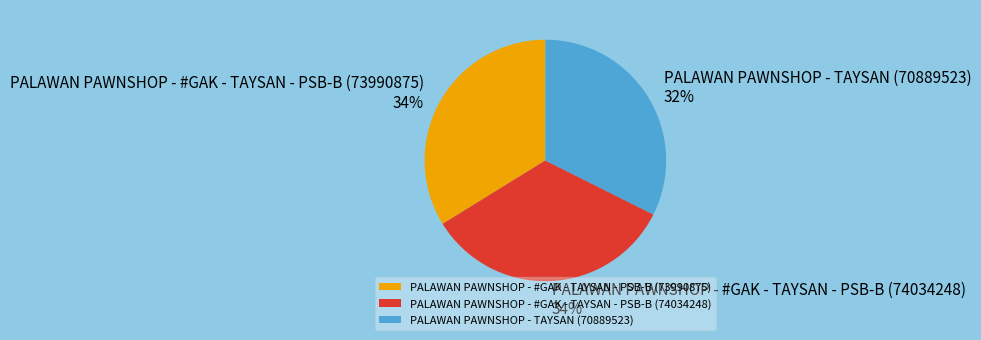

Approximately how many times larger is the value at PALAWAN PAWNSHOP - #GAK - TAYSAN - PSB-B (74034248) compared to PALAWAN PAWNSHOP - #GAK - TAYSAN - PSB-B (73990875)?

1.0